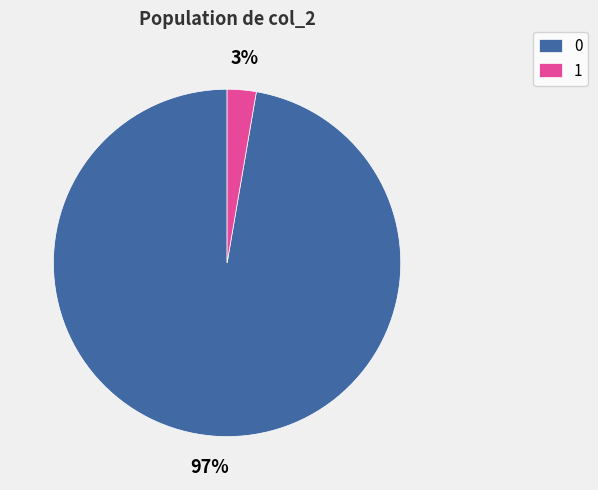

Combined, do 1 and 0 account for over 50%?

Yes